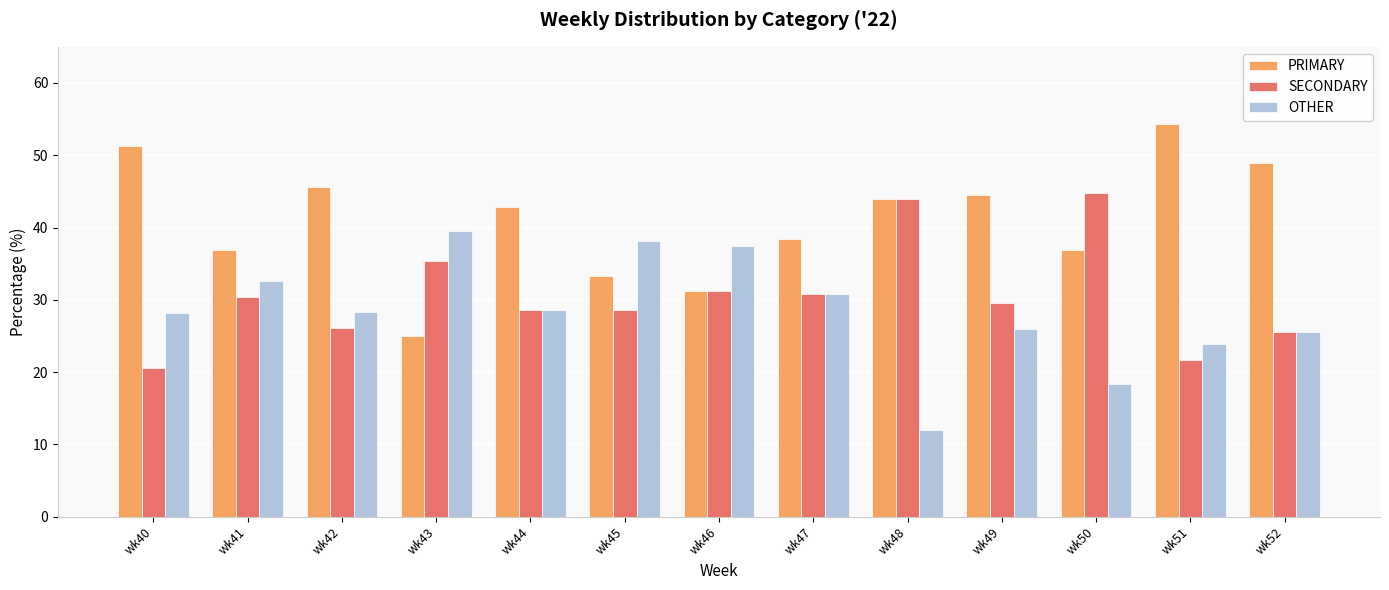

What is the difference between the second highest and second lowest values in the PRIMARY series?

20.0